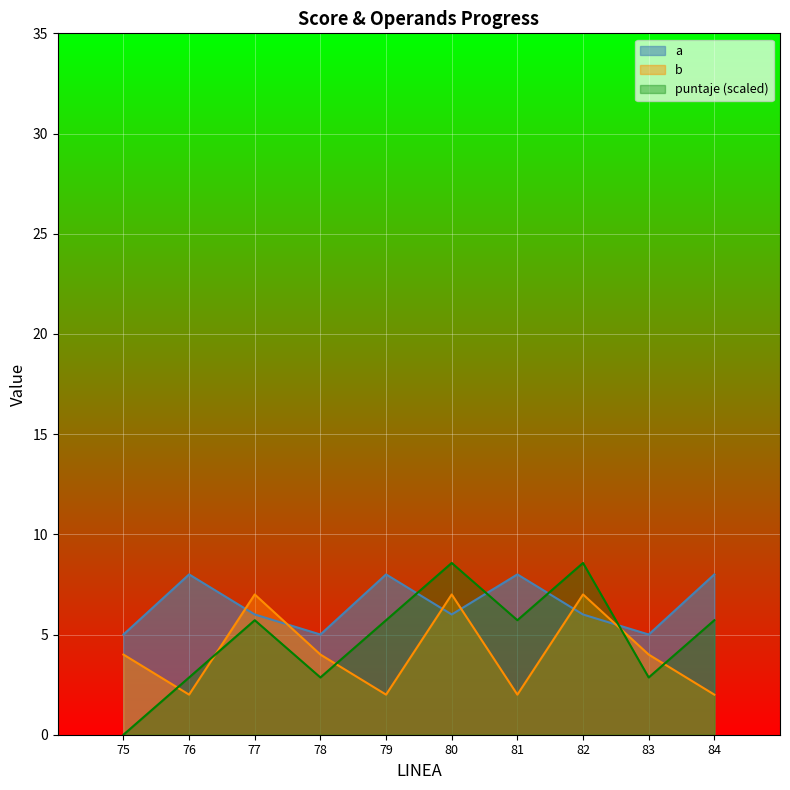

Between which two adjacent categories do b and a first intersect?

76 and 77